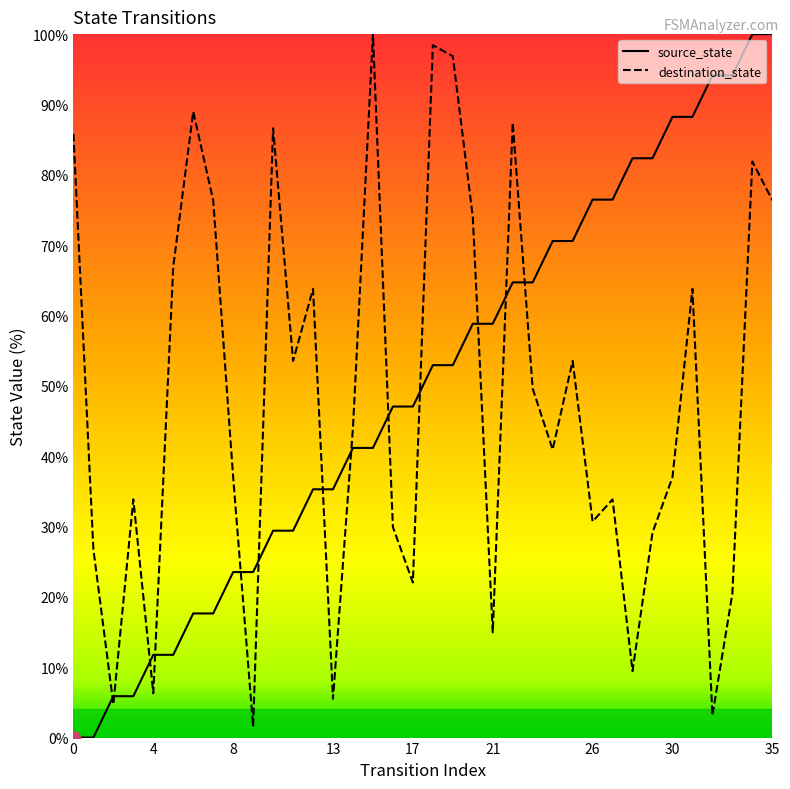

Which has a higher value, 23 or 22?

23